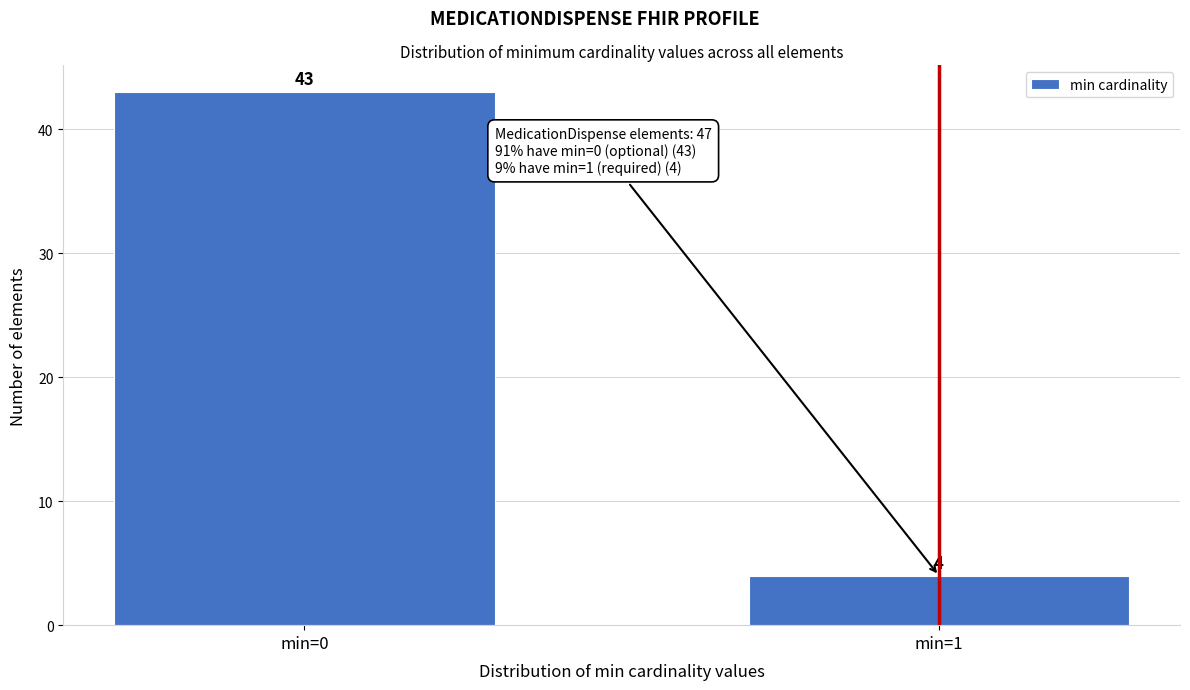

Reading left to right, extract all data points from this chart.

min=0=43	min=1=4